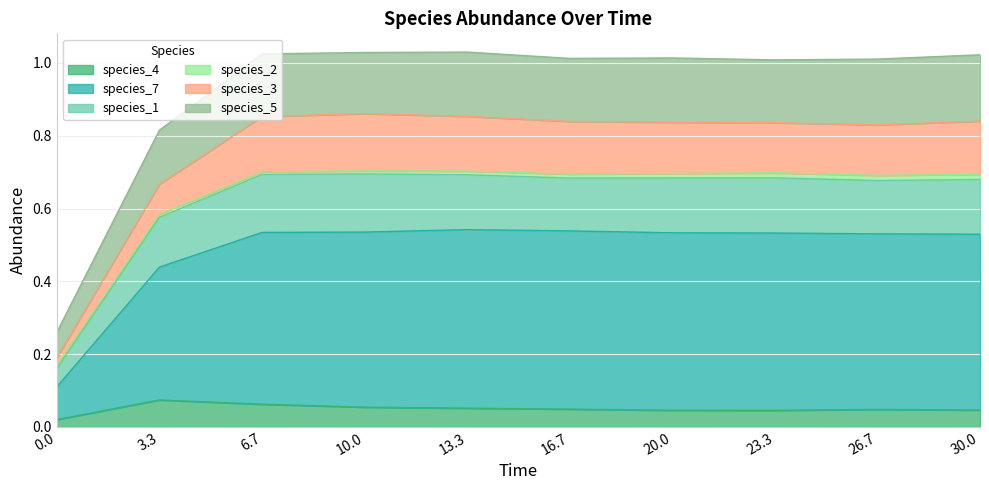

In species_1, how many points are higher than both neighbors (excluding endpoints)?

2